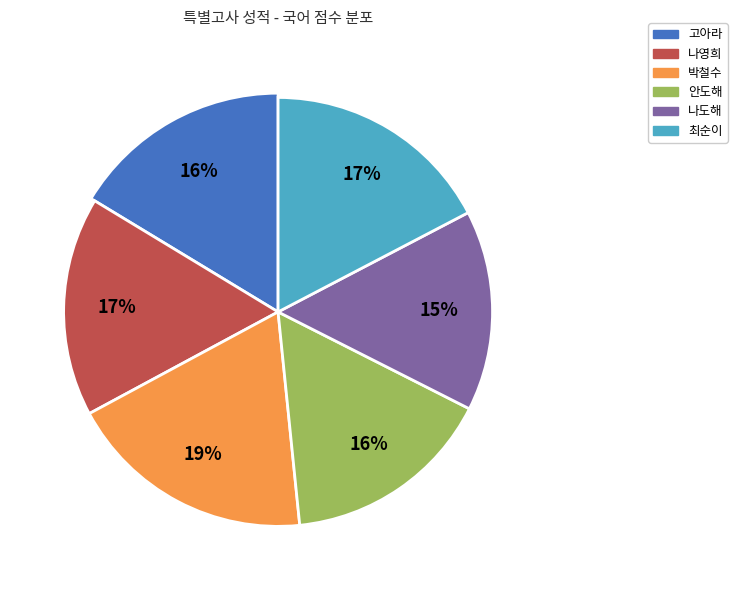

True or false: 나영희 accounts for 29% of the total.

False